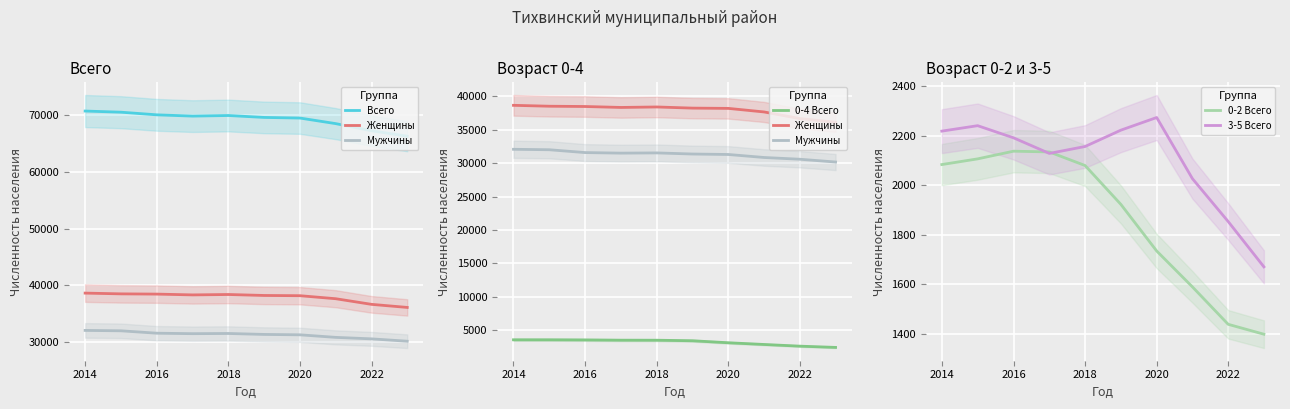

What is the highest value of the 0-2 Всего series?

2137